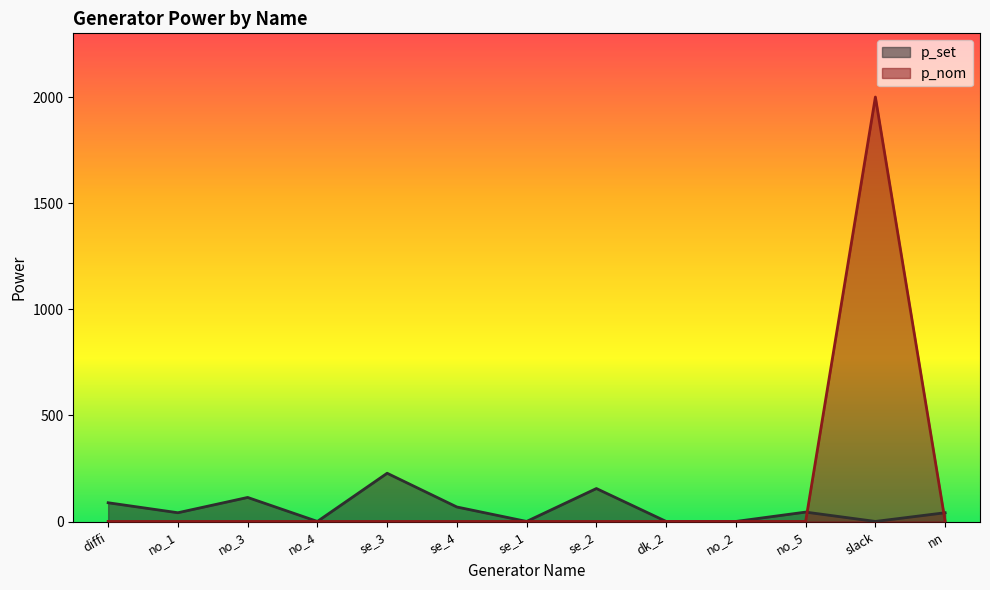

What is the sum of the p_nom values at no_3 and se_3?

2